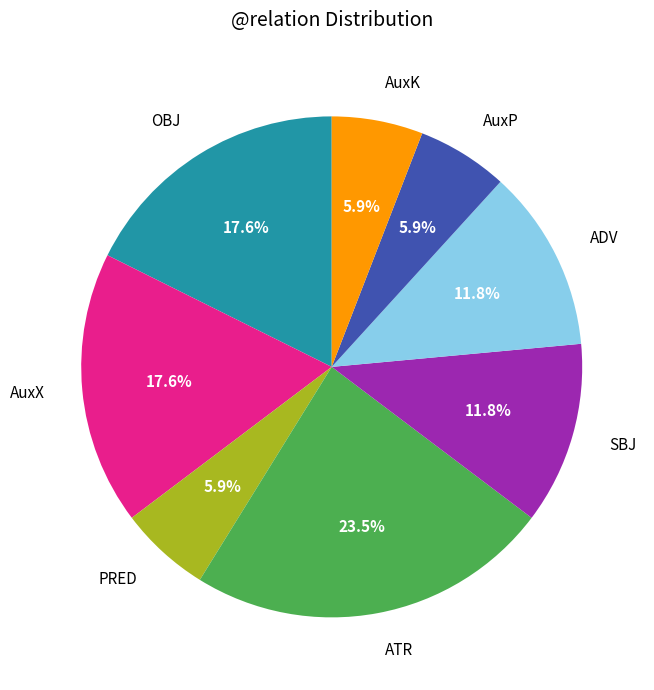

Which category has the biggest portion of the pie?

ATR